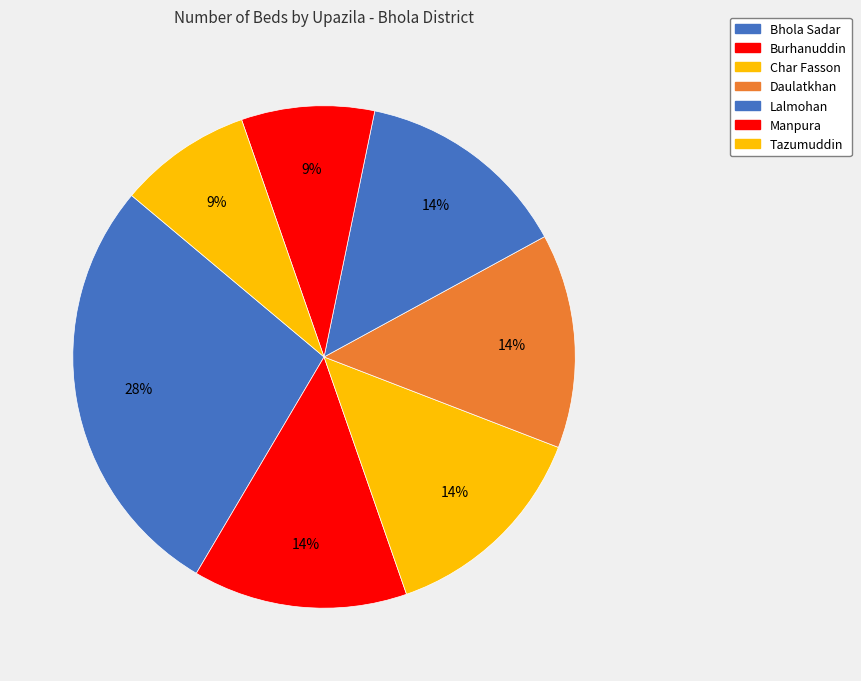

What is the largest slice in the pie chart?

Bhola Sadar